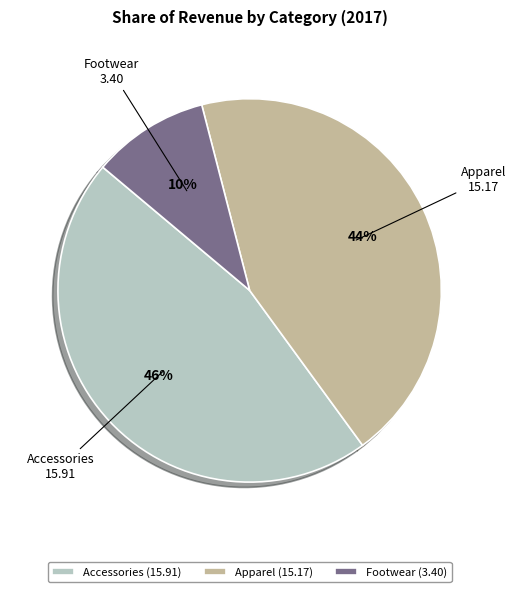

Is the sum of Footwear and Accessories greater than half?

Yes